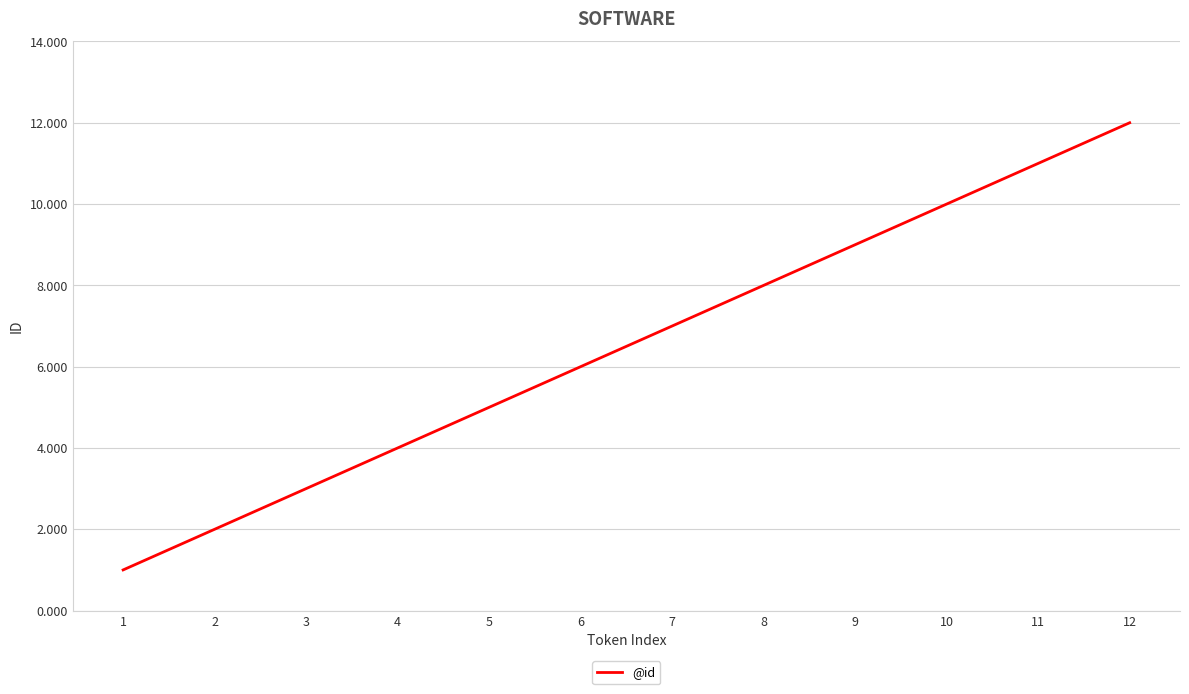

Which has a higher value, 5 or 8?

8